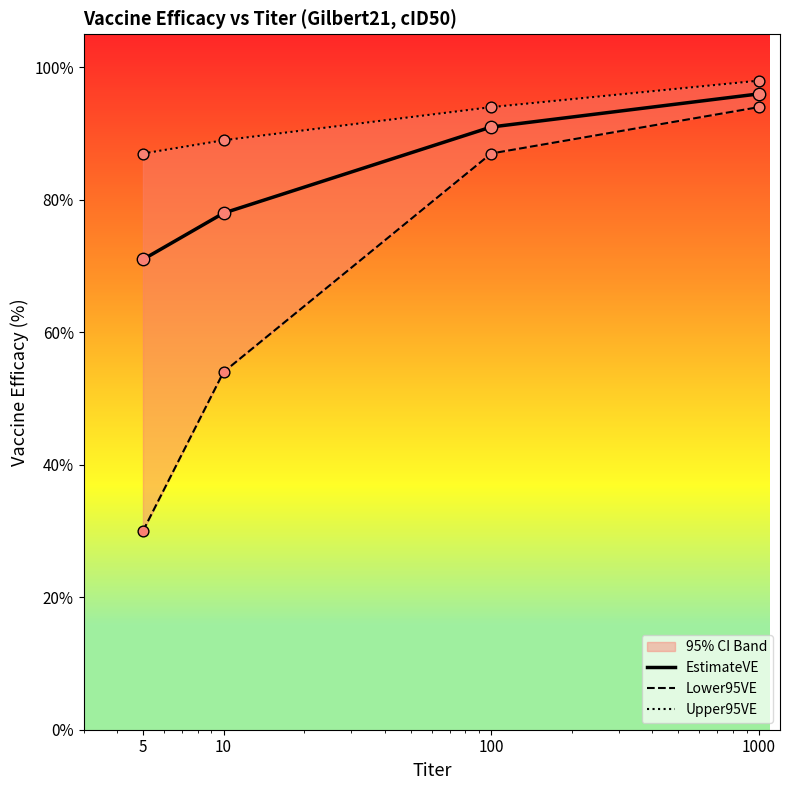

Which series has the widest spread of Y values?

Lower95VE